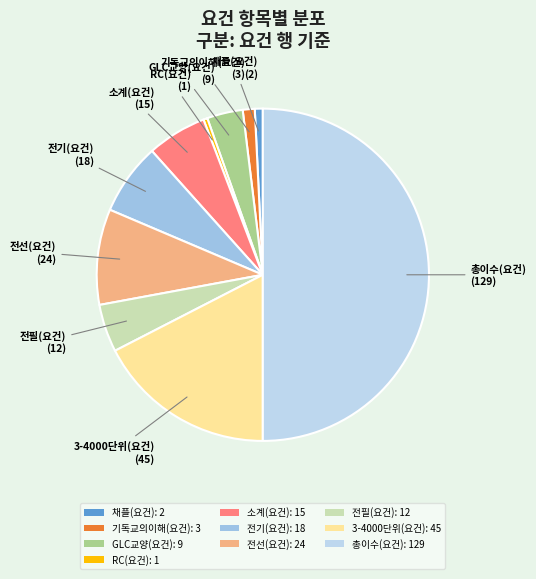

How many segments does this pie chart have?

10